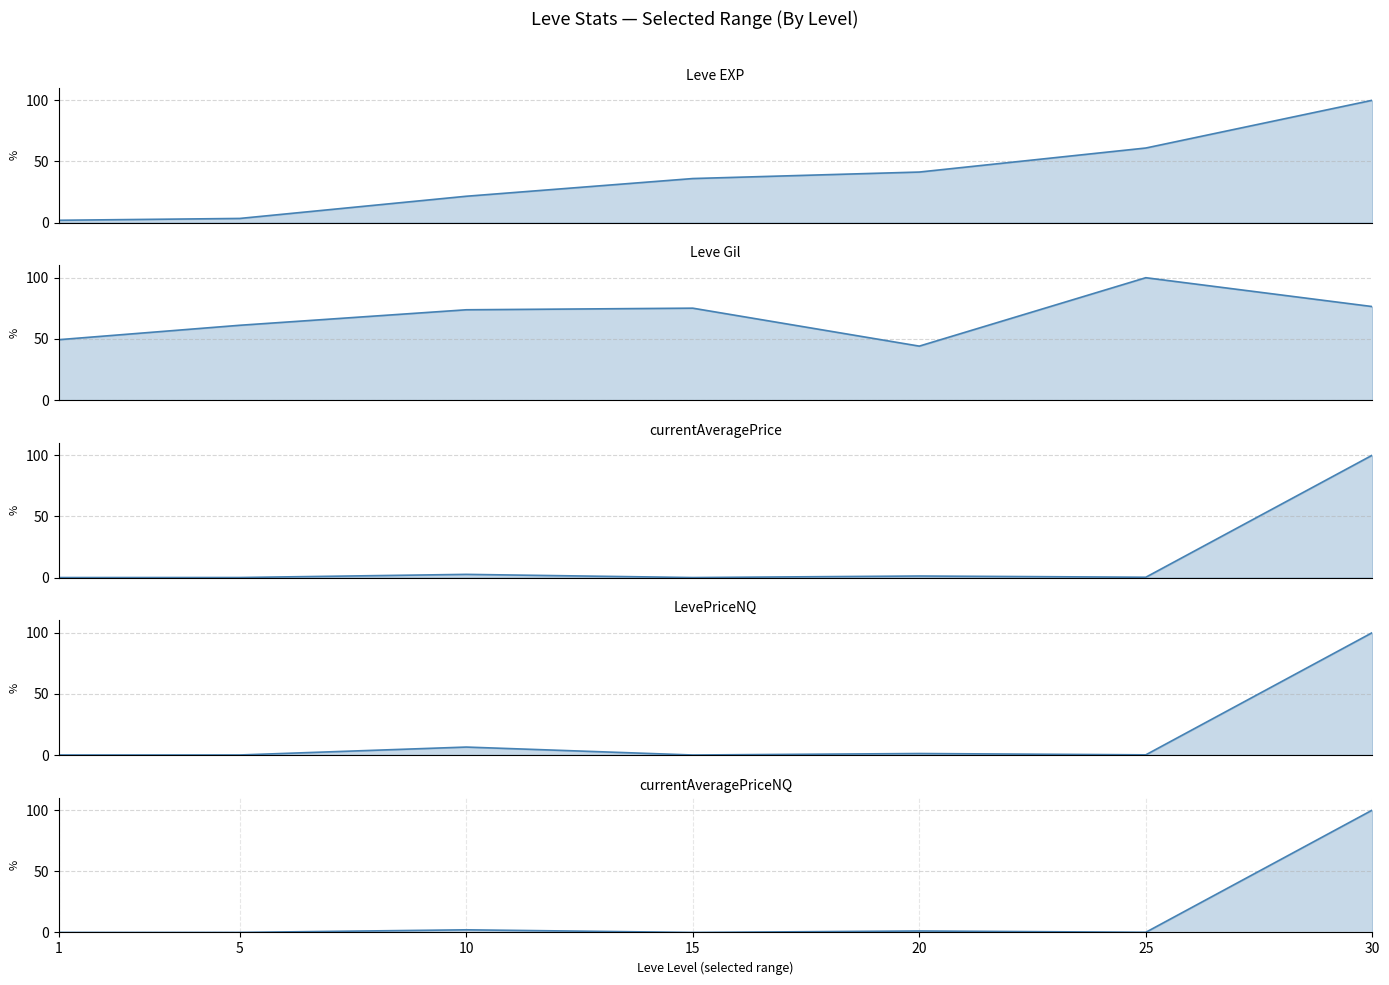

How many lines are shown in the chart?

5